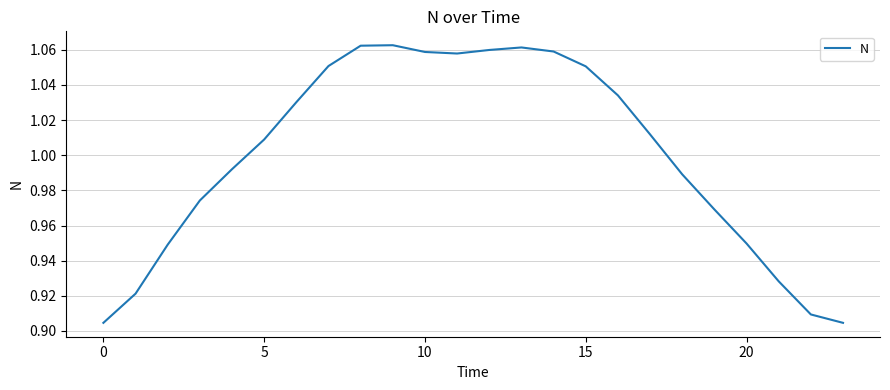

Reading left to right, list all the values displayed in this chart.

0.9	0.9	0.9	1.0	1.0	1.0	1.0	1.1	1.1	1.1	1.1	1.1	1.1	1.1	1.1	1.1	1.0	1.0	1.0	1.0	0.9	0.9	0.9	0.9